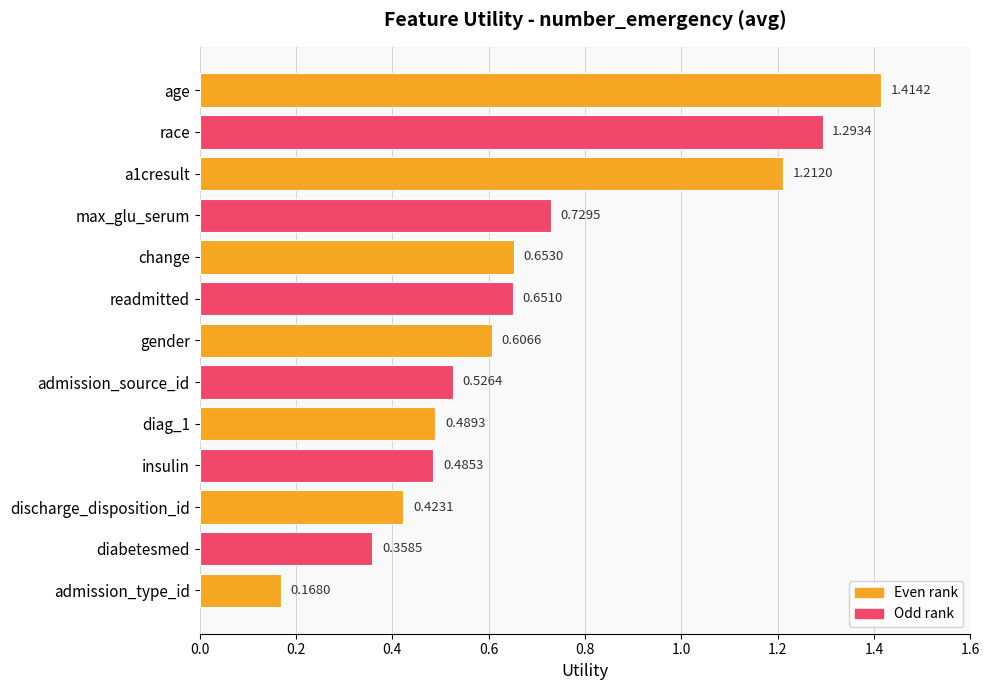

List the labels in order of value, smallest first.

admission_type_id, diabetesmed, discharge_disposition_id, insulin, diag_1, admission_source_id, gender, readmitted, change, max_glu_serum, a1cresult, race, age